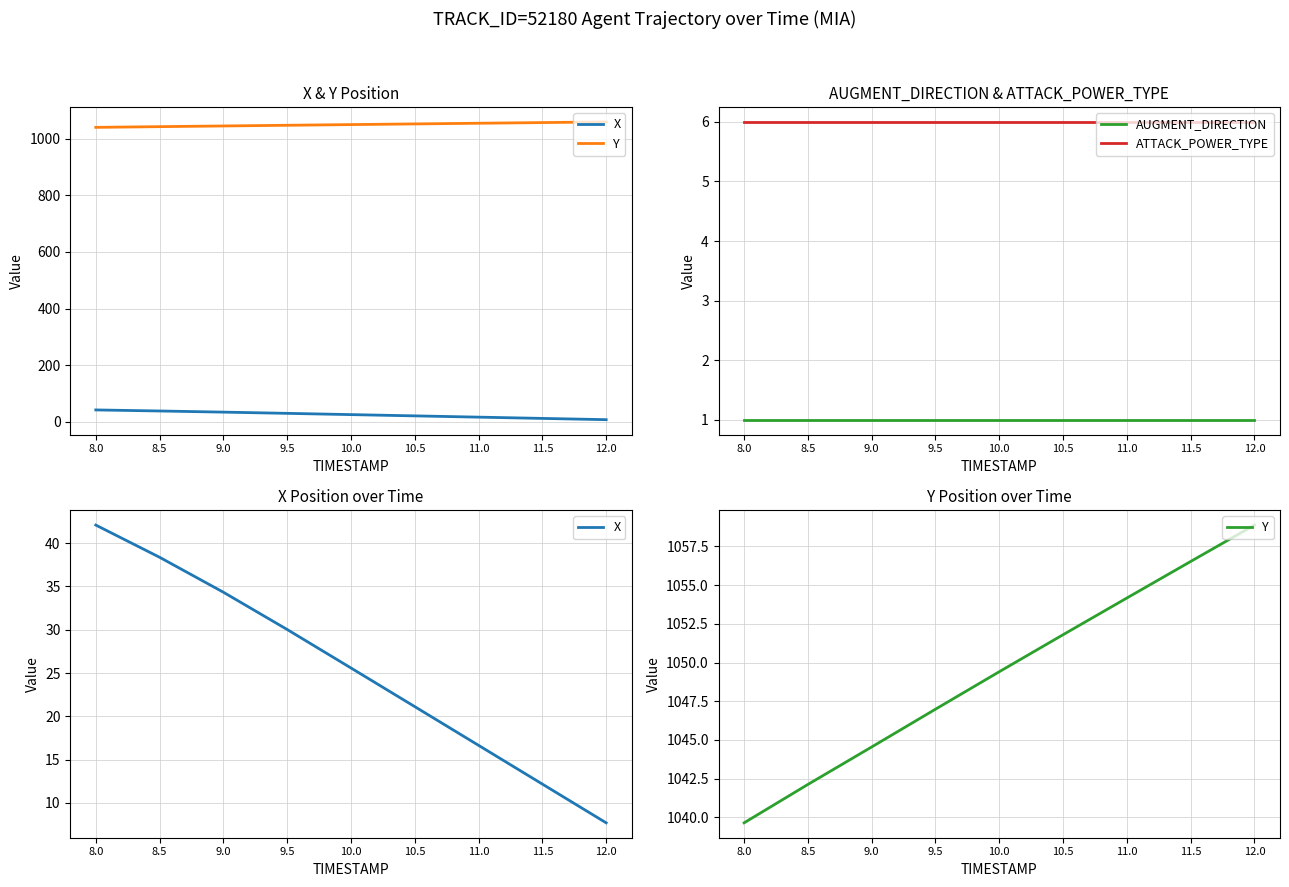

Between 9.0 and 8.5, which is larger?

8.5